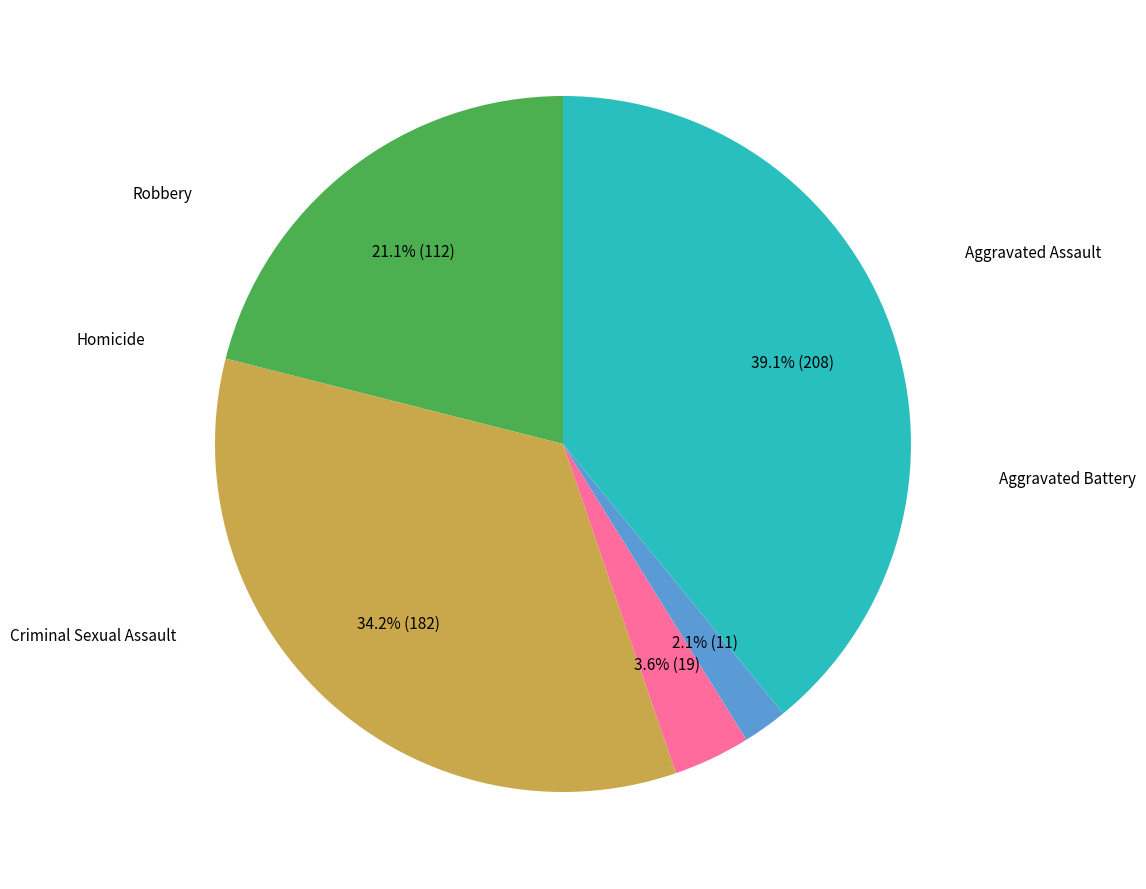

To the nearest percent, what is the difference between the largest and smallest slice percentages?

37%